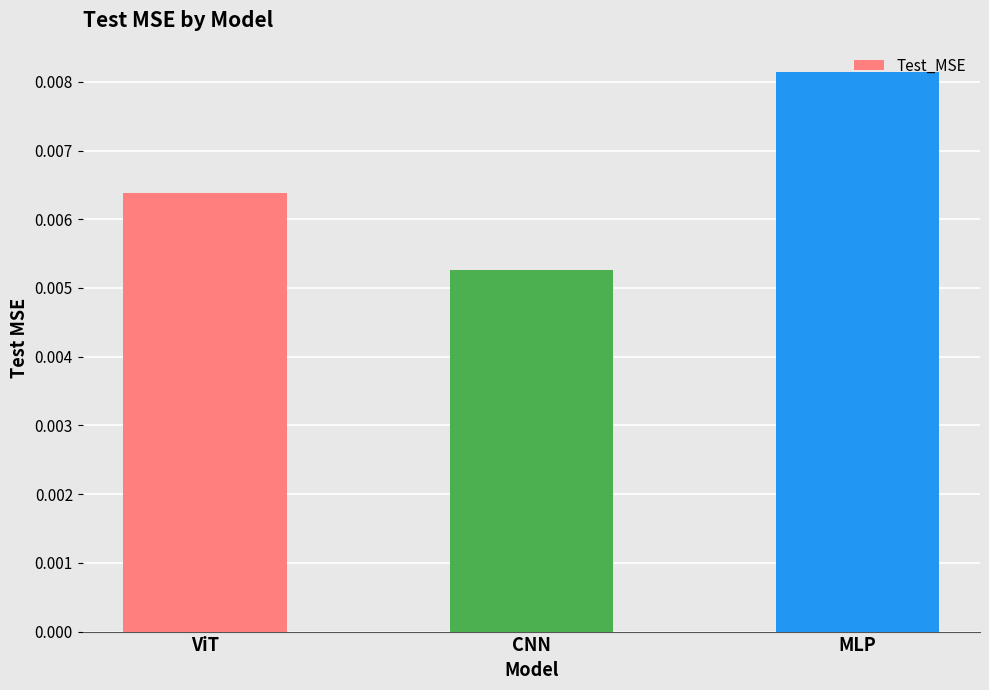

Which has a higher value, MLP or ViT?

MLP